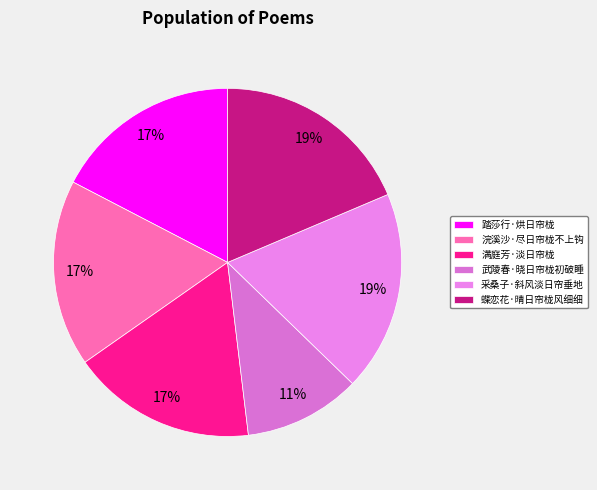

How many slices are in this pie chart?

6